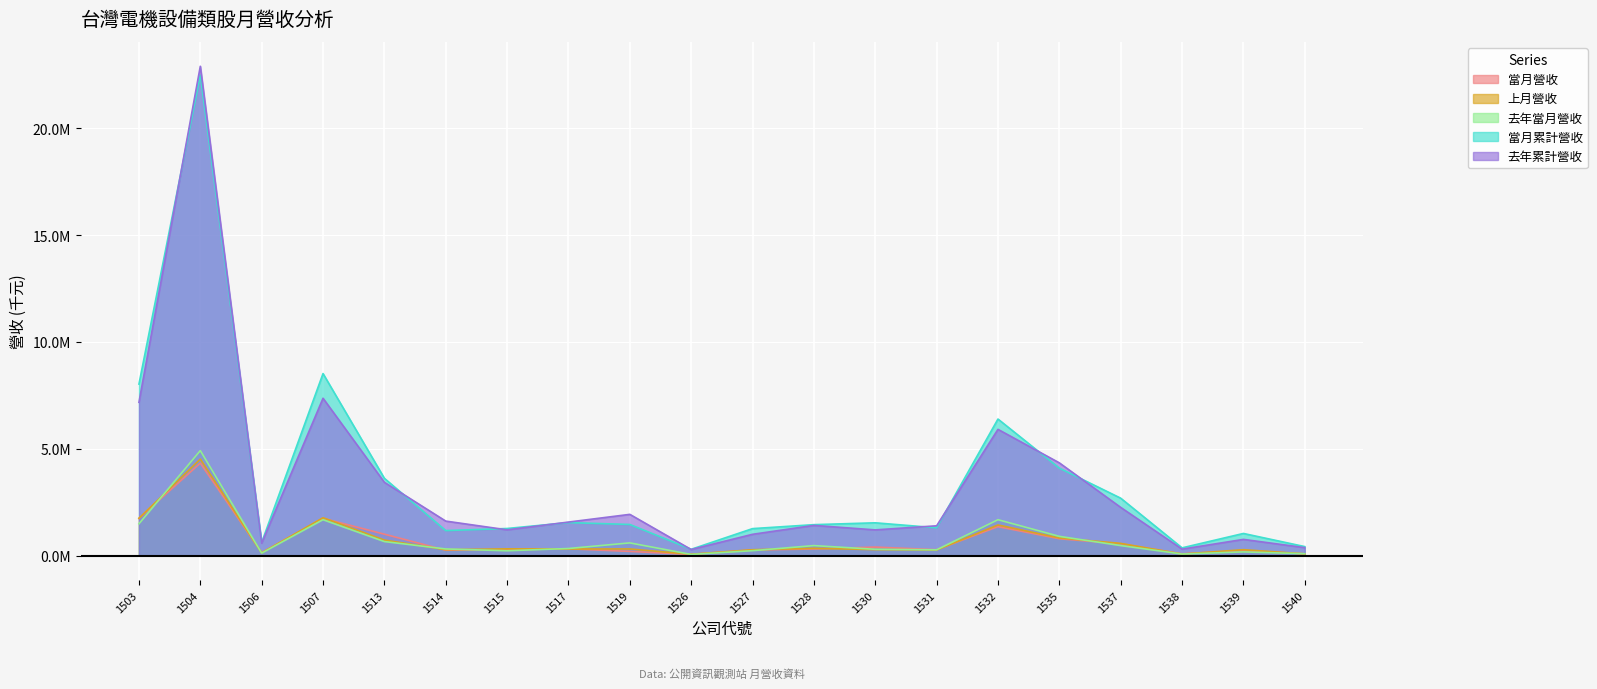

True or false: 去年當月營收 and 當月累計營收 cross at least once.

False